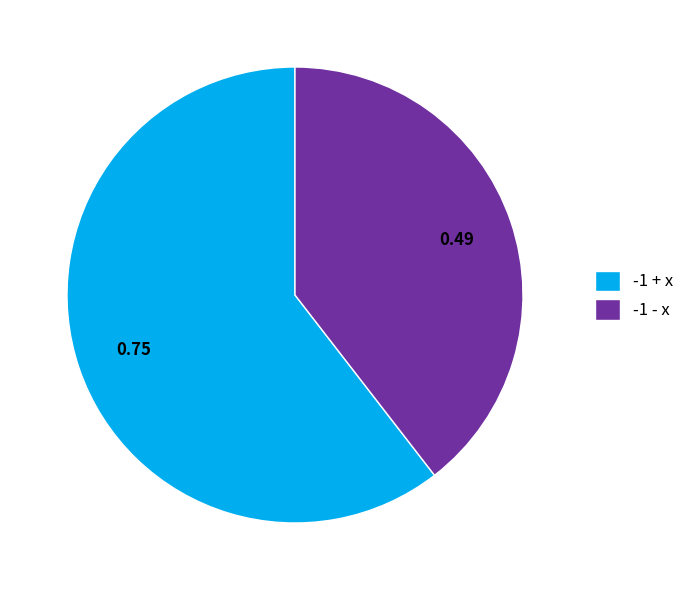

Do -1 - x and -1 + x together represent more than half of the pie?

Yes